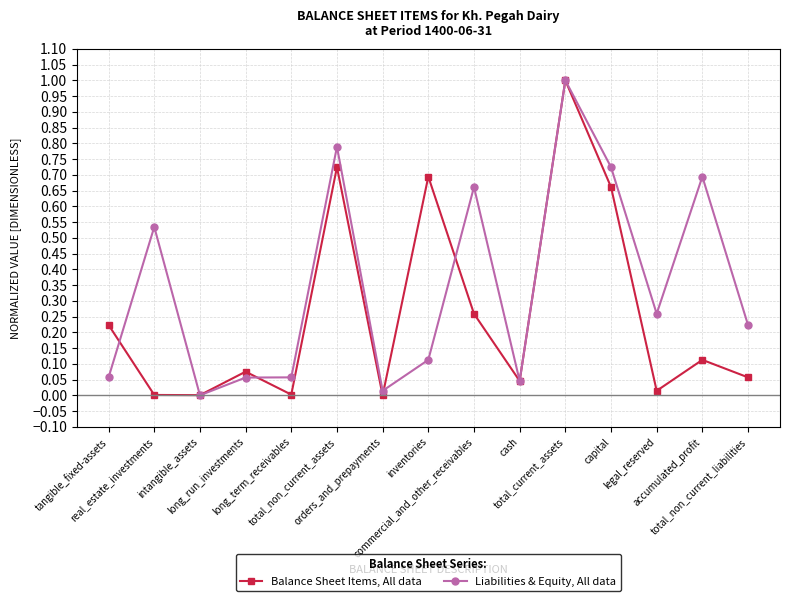

How many series are shown in this chart?

2